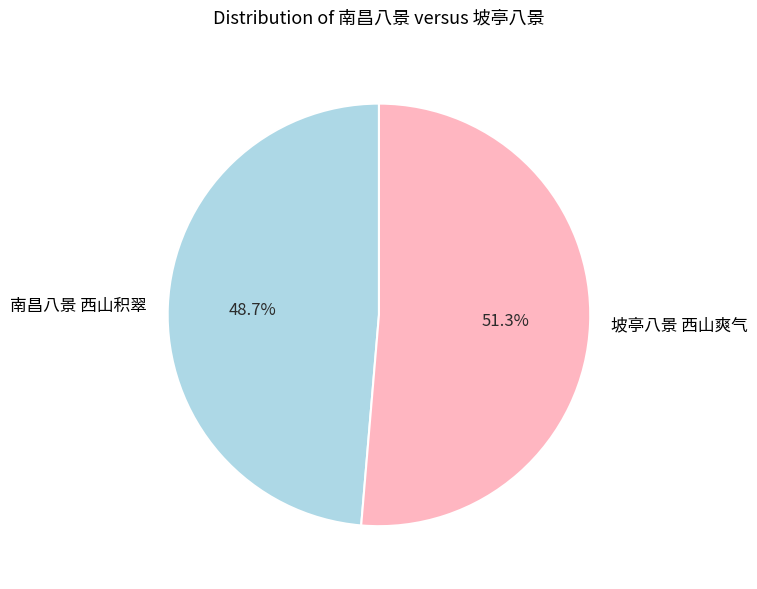

Which slice is the smallest?

南昌八景 西山积翠